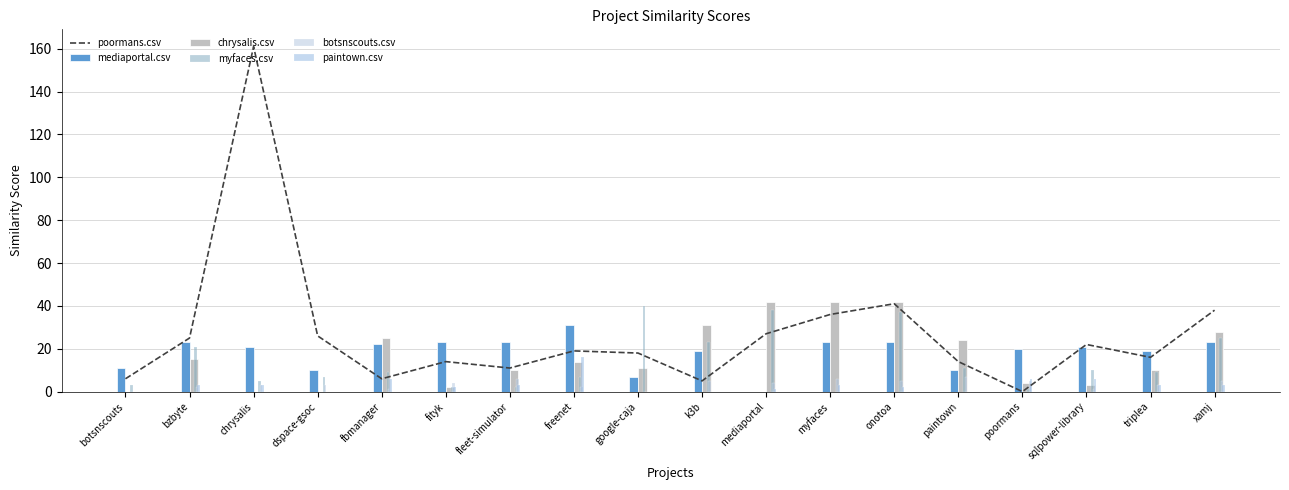

Which category has the lowest value in the poormans.csv series?

poormans